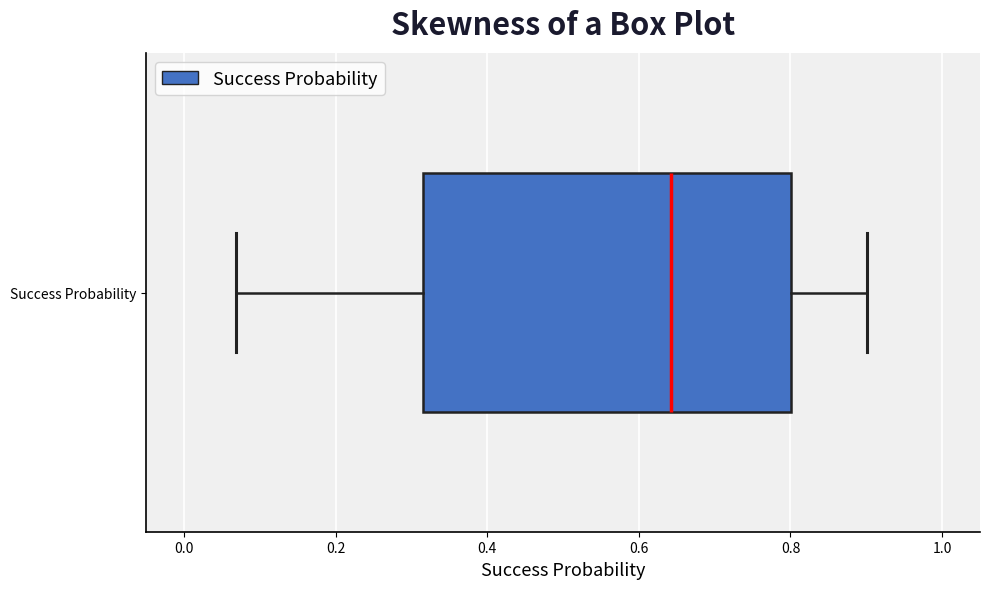

Transcribe this box plot: give where the median line is, the range the box spans, and where the two whiskers end, as read against the x-axis. The values are not printed on the chart, so give them approximately, as read against the axis.

median 0.64, box 0.32 to 0.80, whiskers 0.06 to 0.90